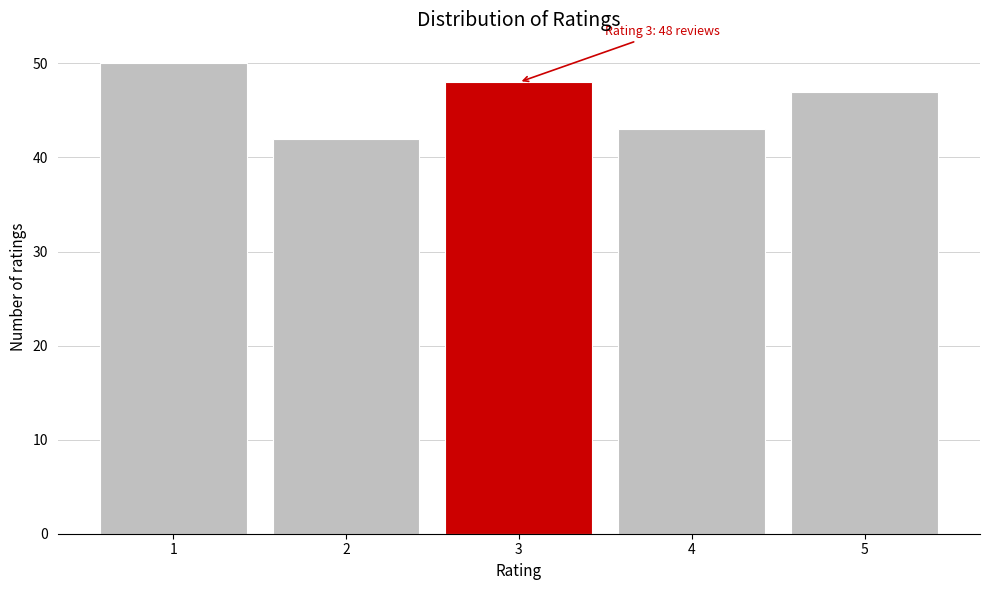

Reading left to right, transcribe all the data shown in this chart.

1=50	2=42	3=48	4=43	5=47